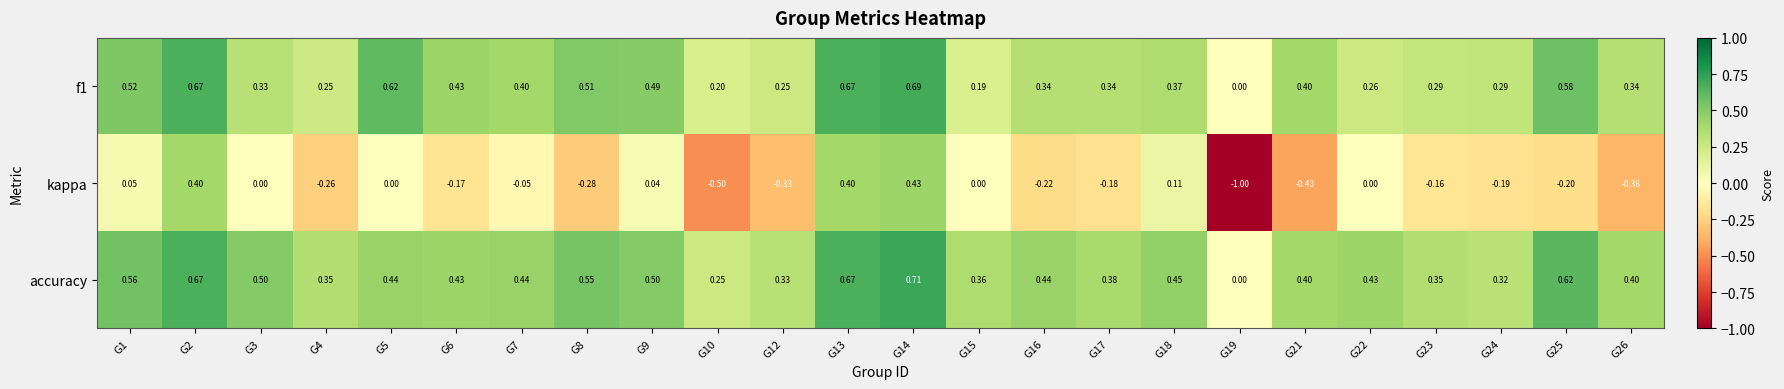

Which series has the largest total across all categories?

accuracy